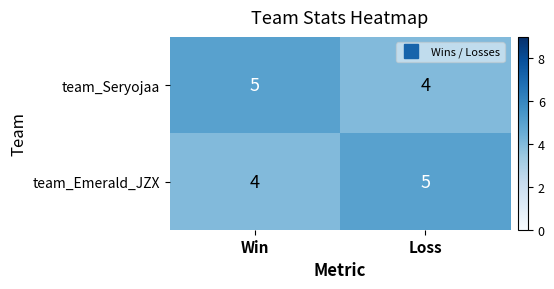

What is the highest value of the team_Seryojaa series?

5